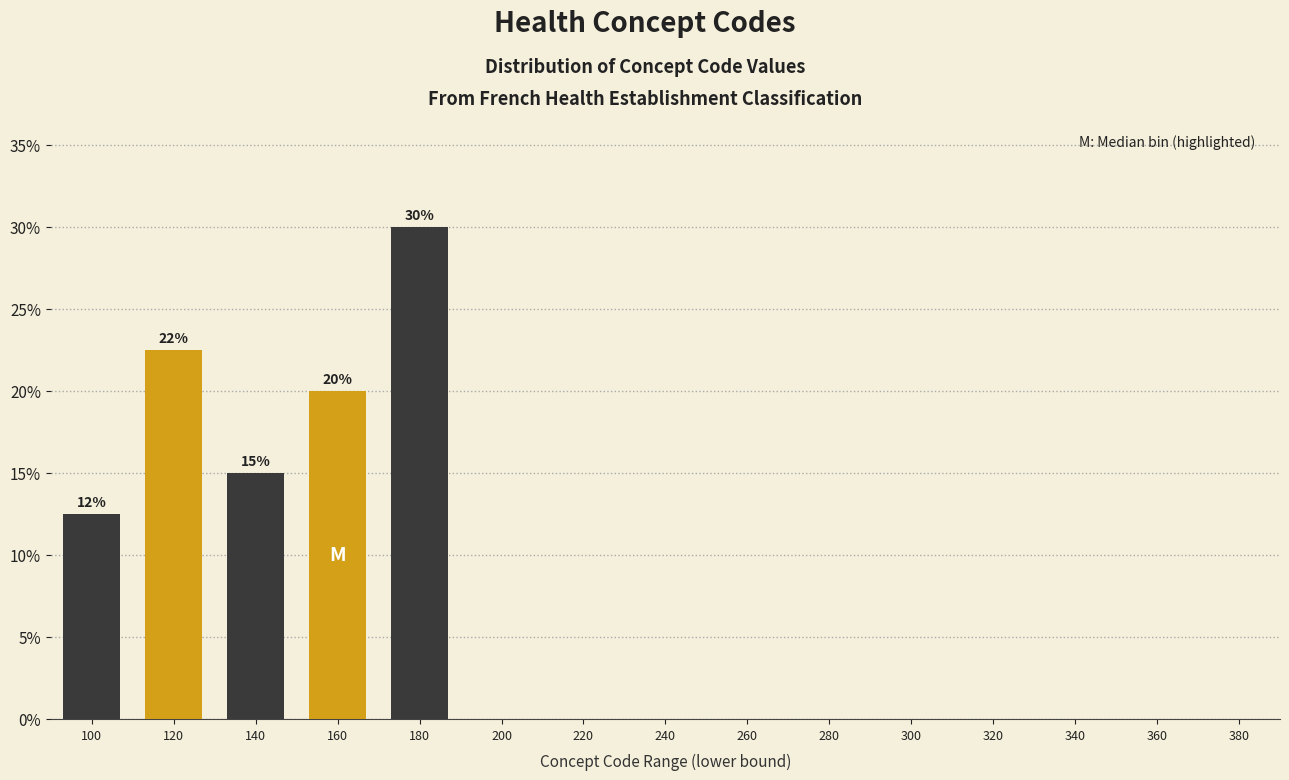

Reading right to left, transcribe all the data shown in this chart.

380=0.0	360=0.0	340=0.0	320=0.0	300=0.0	280=0.0	260=0.0	240=0.0	220=0.0	200=0.0	180=30.0	160=20.0	140=15.0	120=22.5	100=12.5